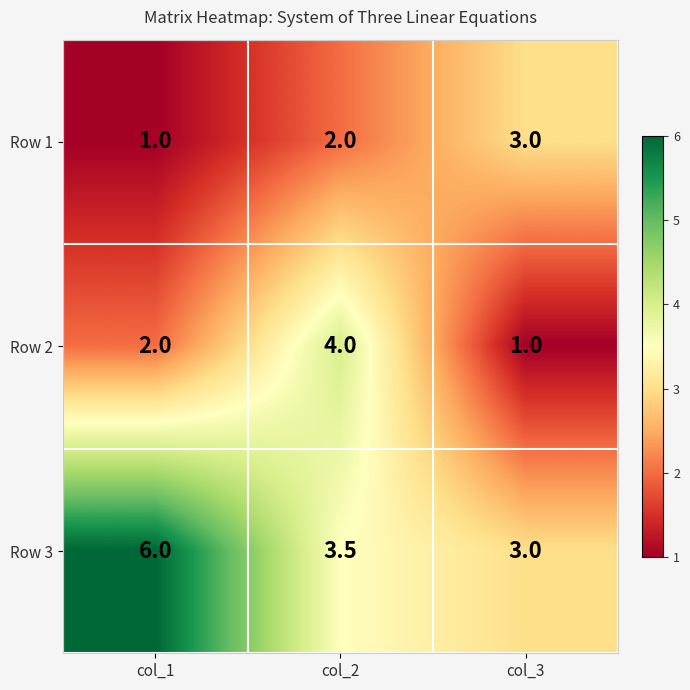

What is the average value of the Row 1 series?

2.0